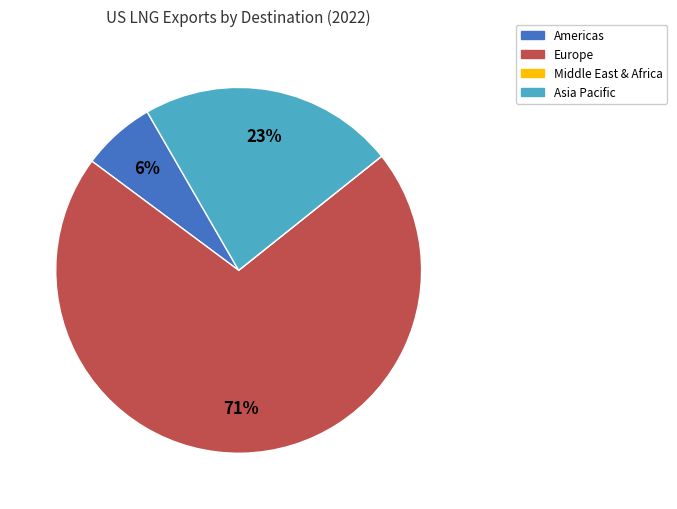

To the nearest percent, what is the difference between the largest and smallest slice percentages?

71%